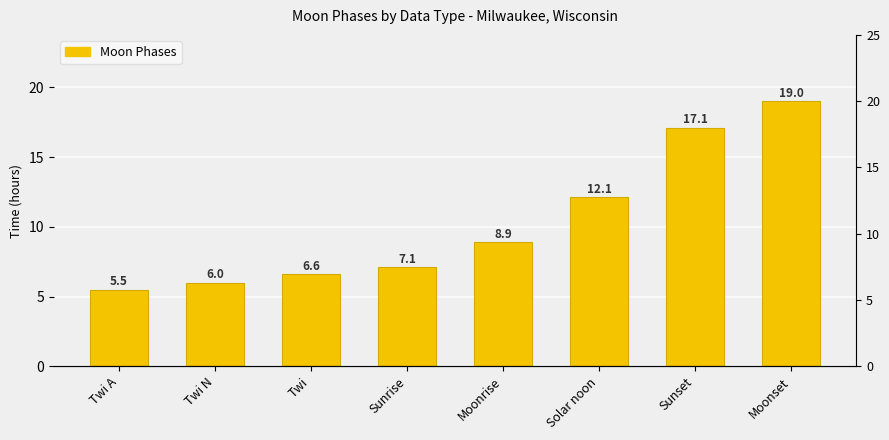

Between Twi and Solar noon, which is larger?

Solar noon